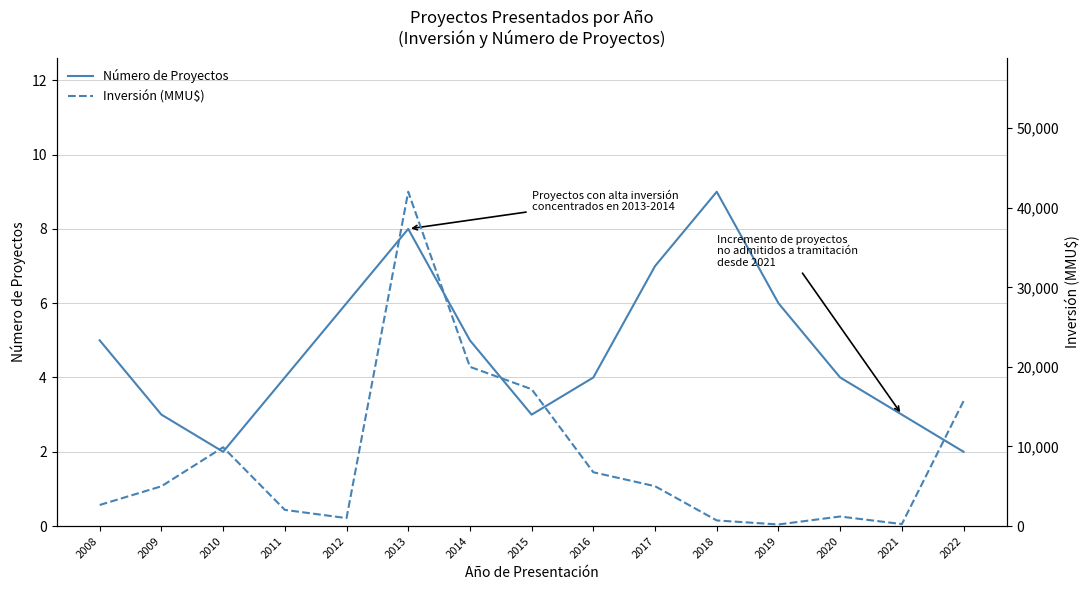

What is the greatest value displayed?

42010